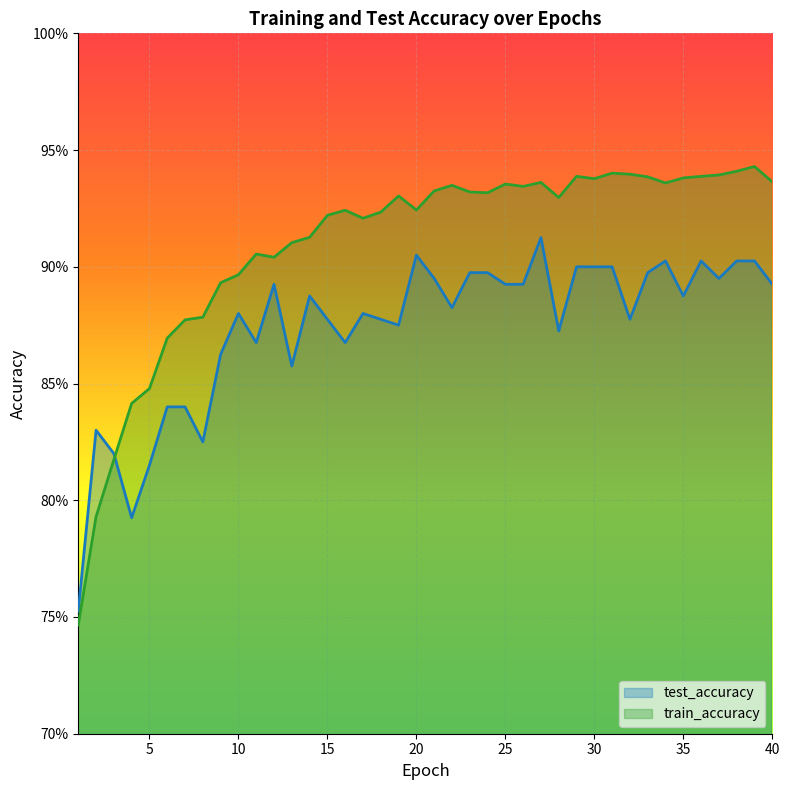

What are all the series names shown in the legend?

test_accuracy, train_accuracy